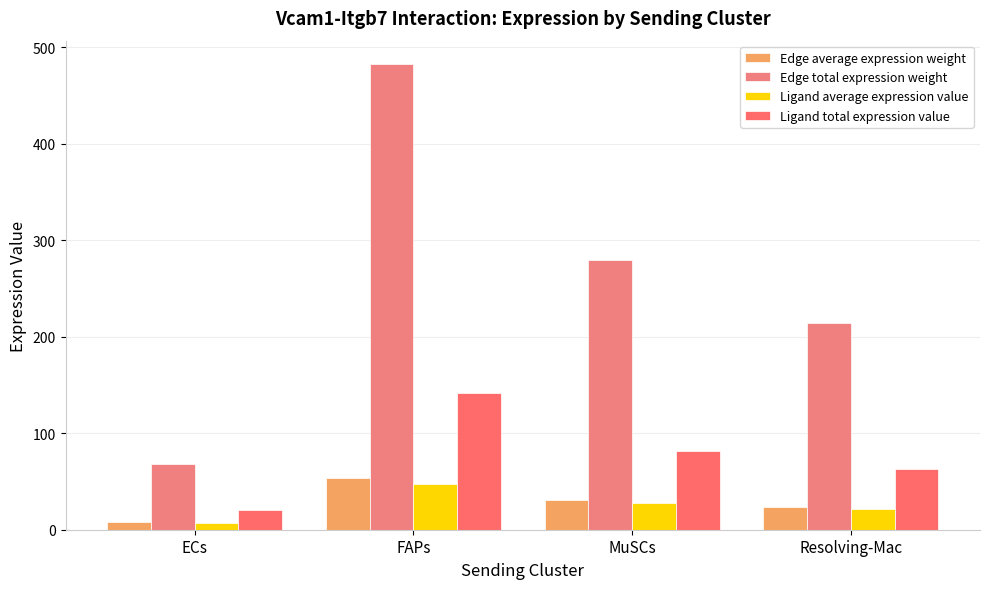

Which category has the lowest value in the Ligand total expression value series?

ECs